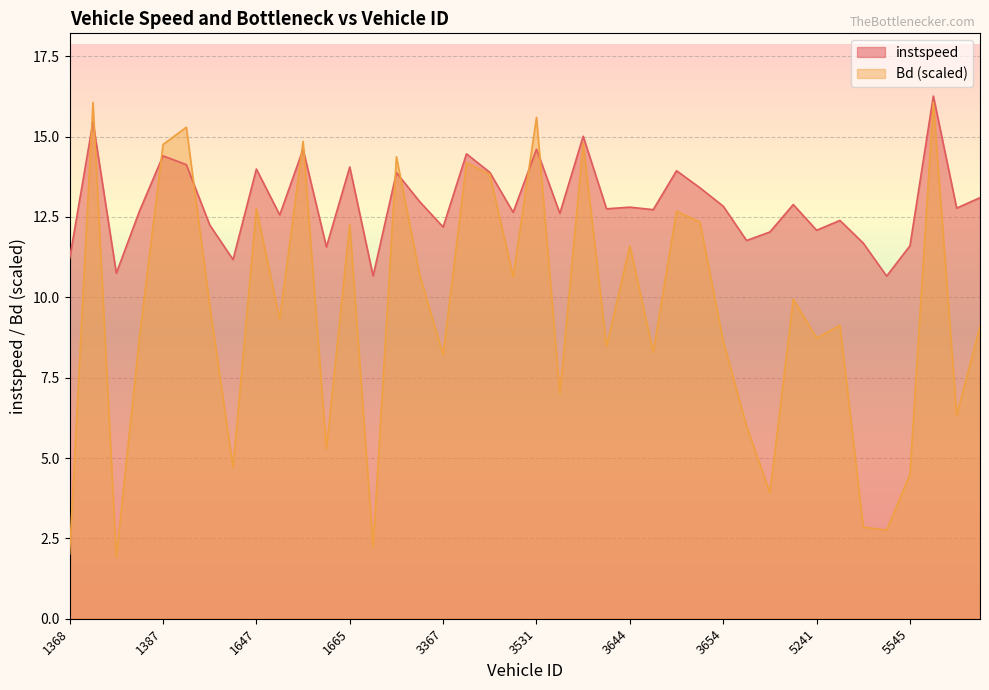

What is the total value across all series at 3219?

28.2